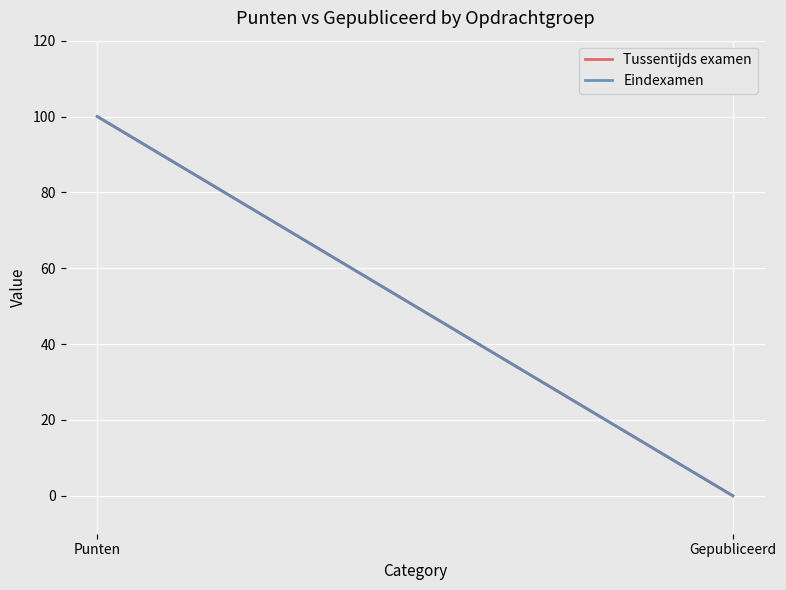

How many positive values does the Eindexamen series have?

1